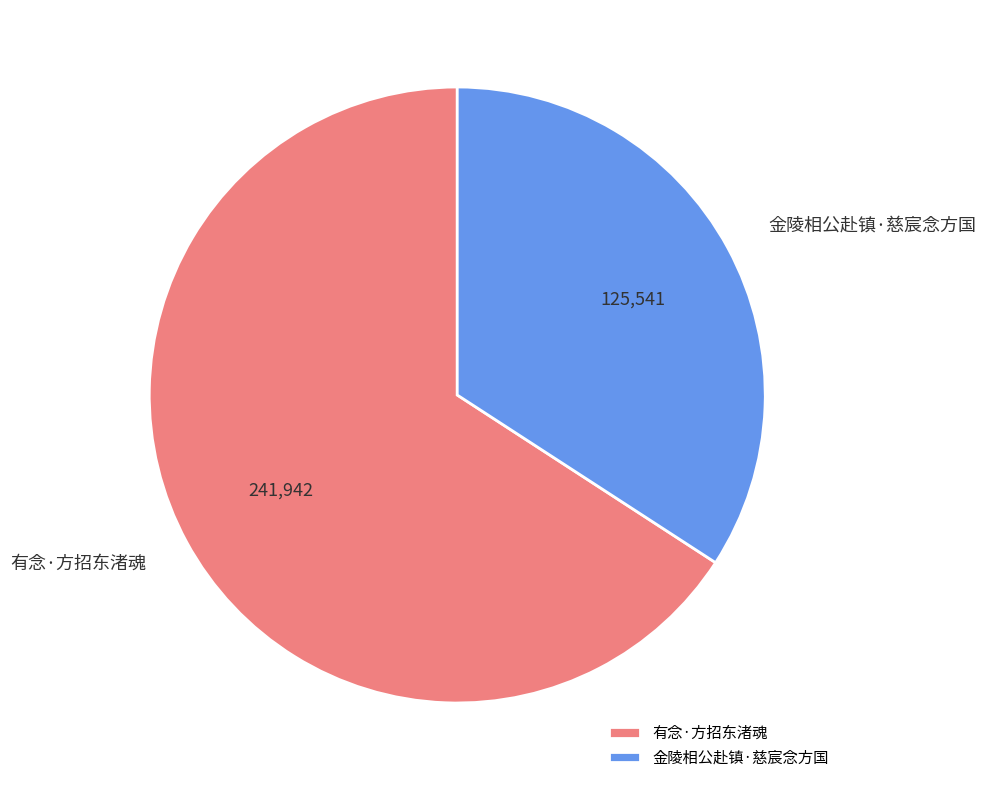

Approximately how many times larger is the value at 有念·方招东渚魂 compared to 金陵相公赴镇·慈宸念方国?

1.9